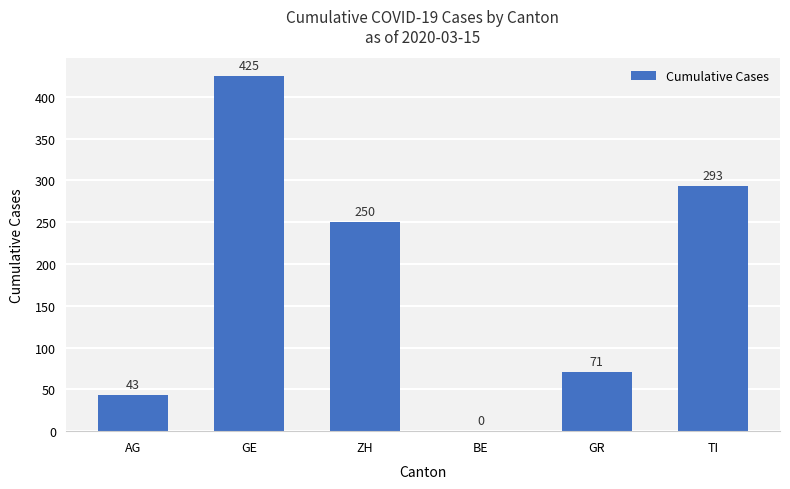

How many series are shown in this chart?

1